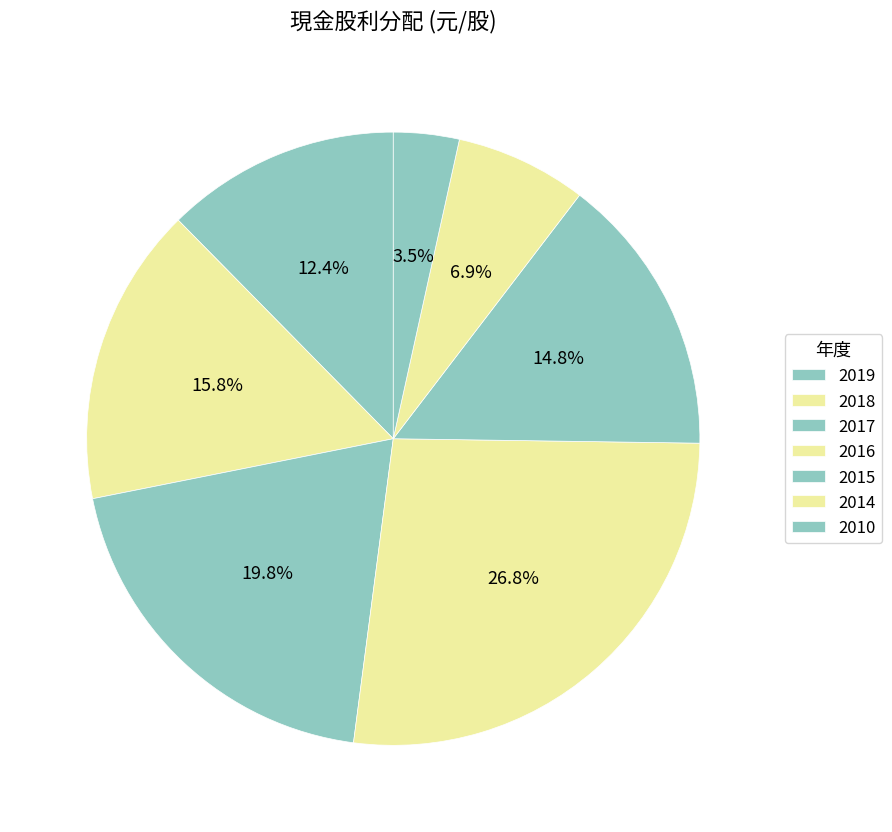

How many slices are in this pie chart?

7